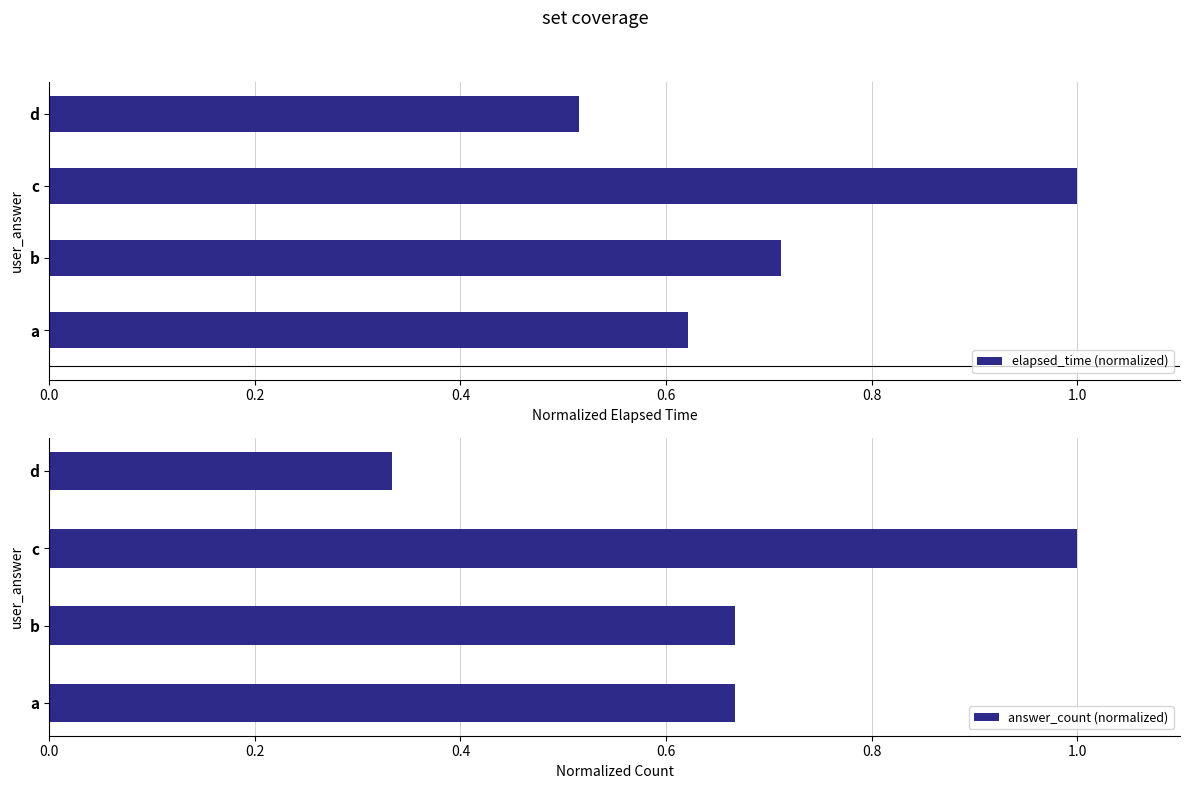

What is the value of the elapsed_time (normalized) bar at the 2nd from the left?

0.7